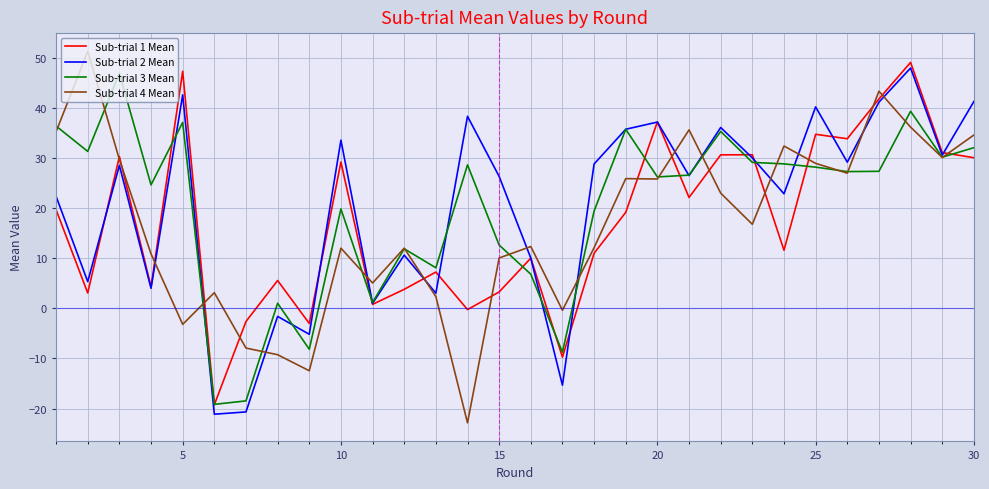

What is the minimum value for Sub-trial 3 Mean?

-19.2